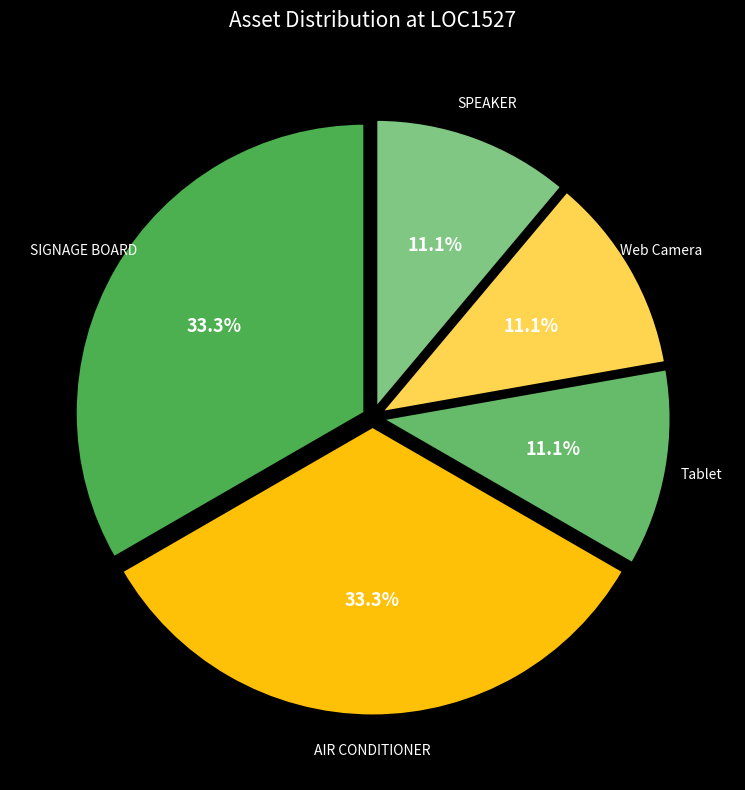

True or false: AIR CONDITIONER accounts for 26% of the total.

False